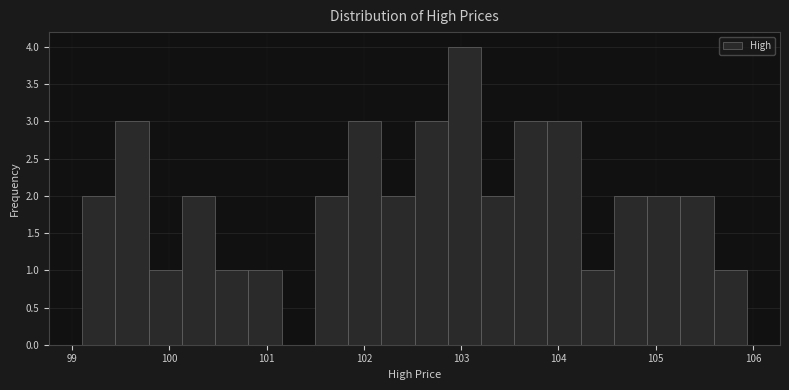

Read against the x-axis, roughly where is the centre of the tallest bar?

103.0